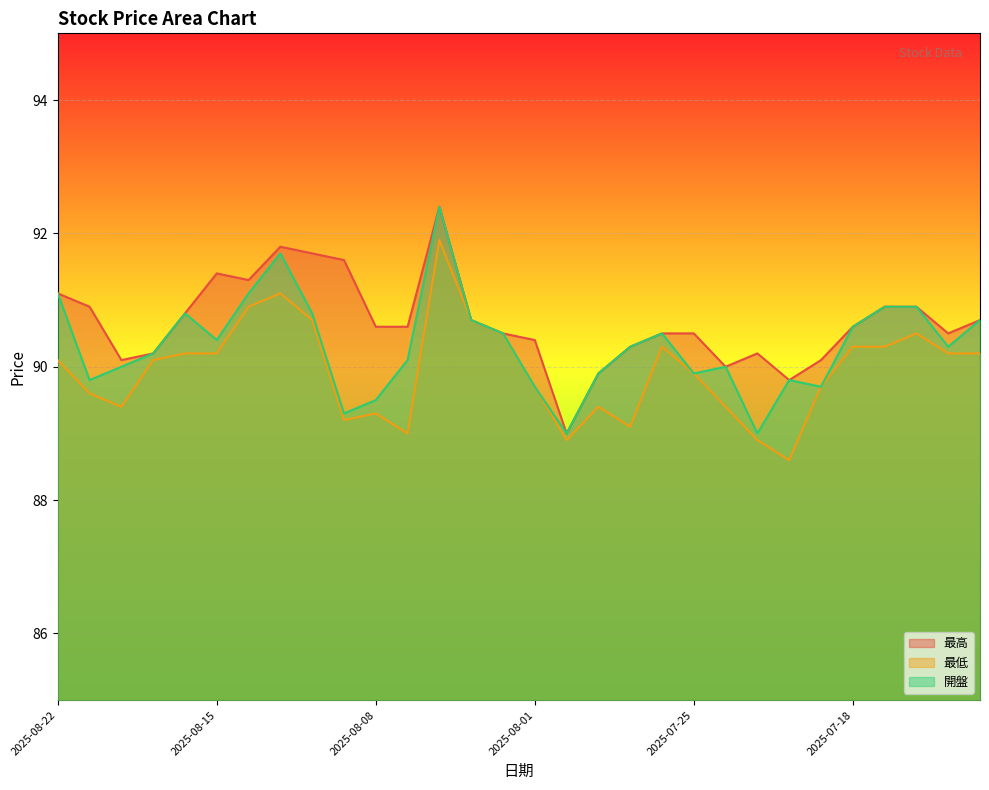

At which category is the sum across all series the highest?

2025-08-06